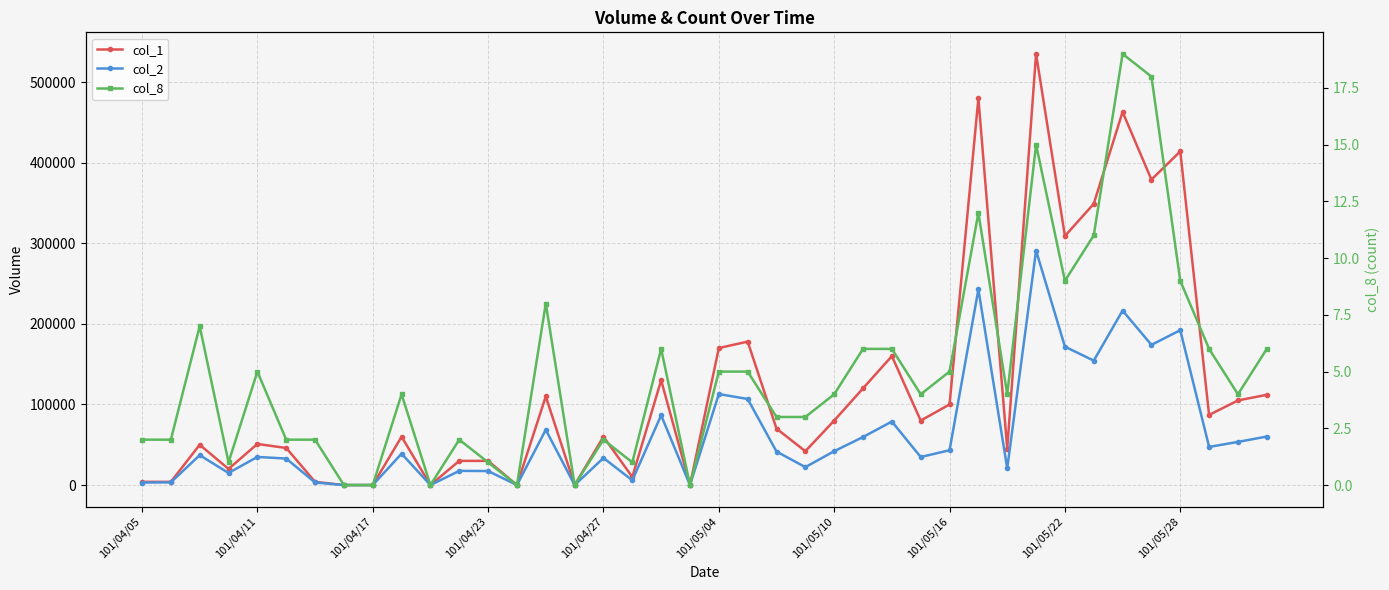

What is the sum of all col_8 values?

199